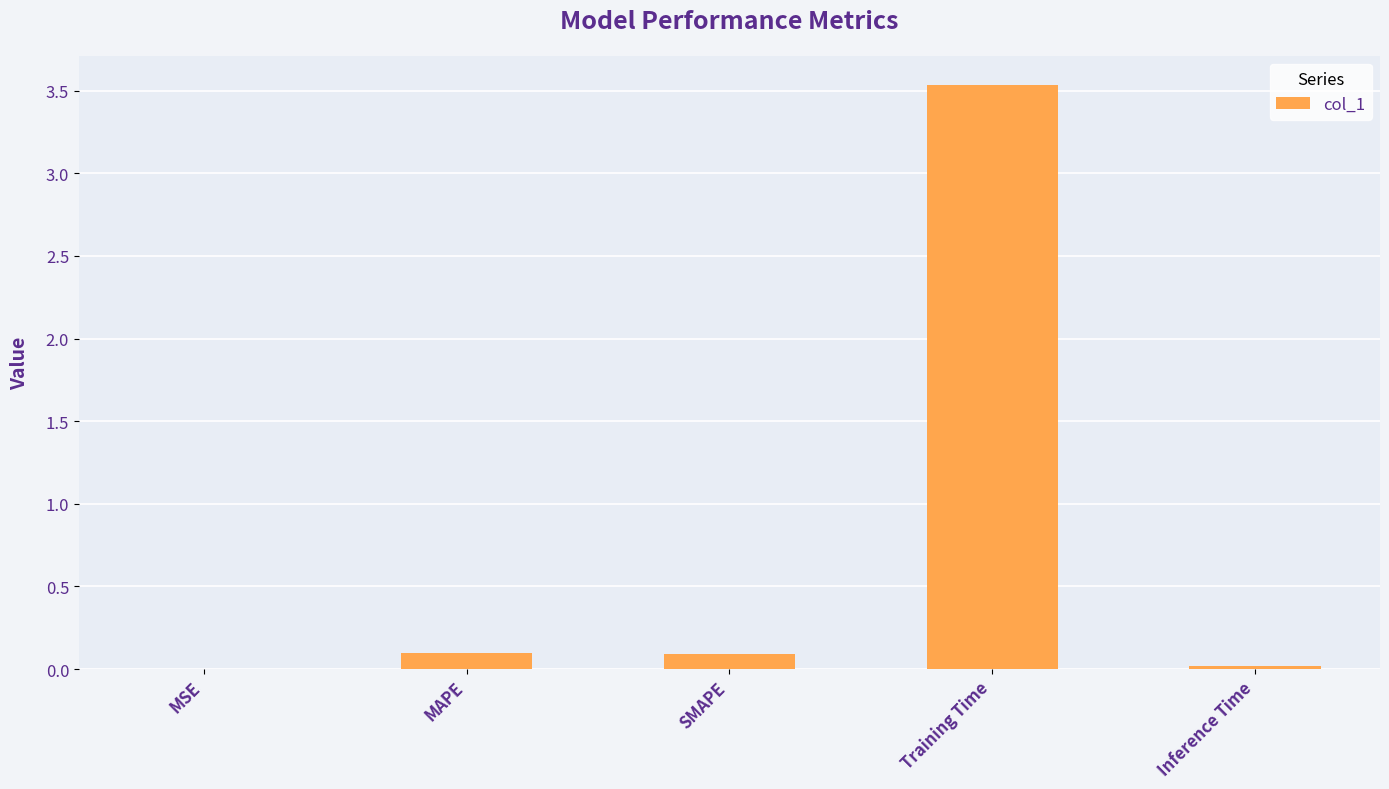

What is the maximum value shown in the chart?

3.5